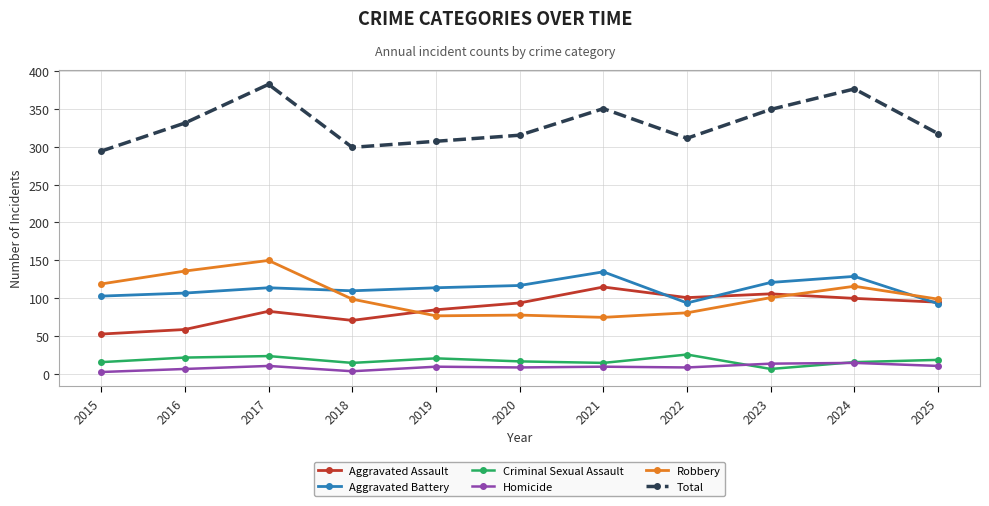

What is the total value across all series at 2017?

764